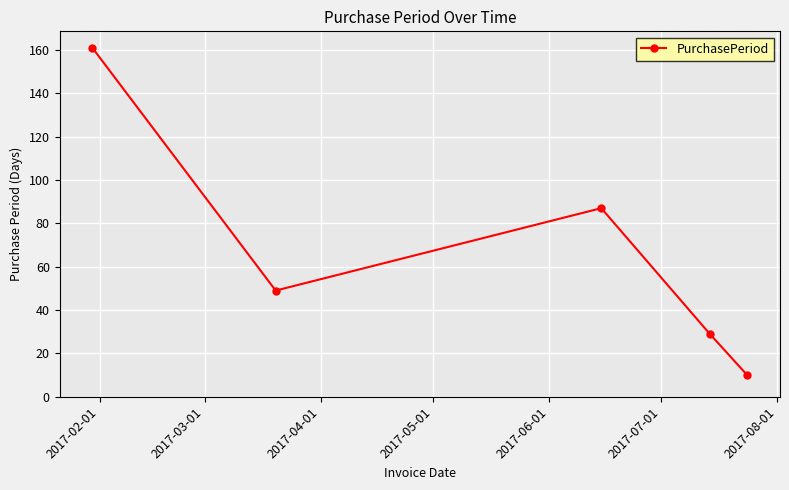

What is the greatest value displayed?

161